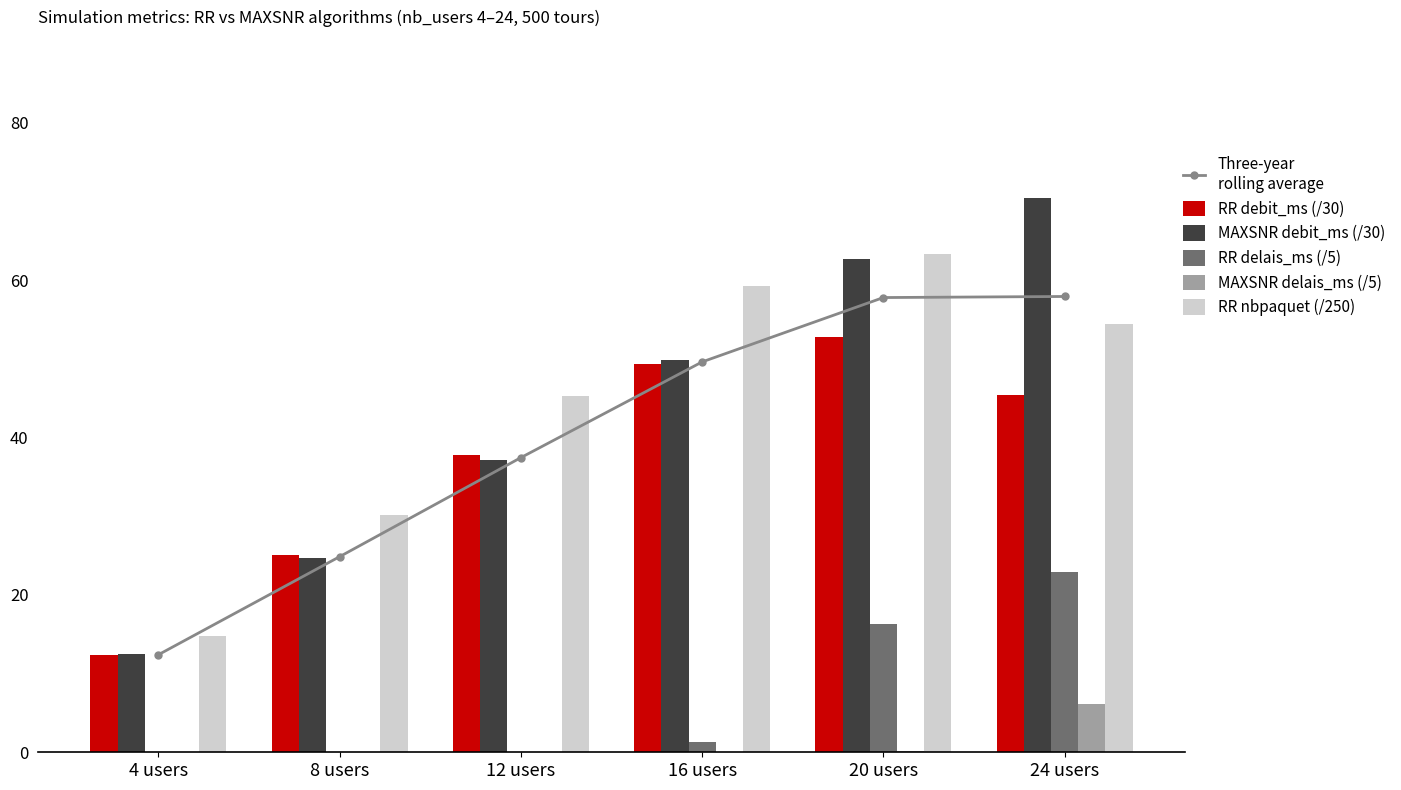

Between 20 users and 4 users, which is larger?

20 users